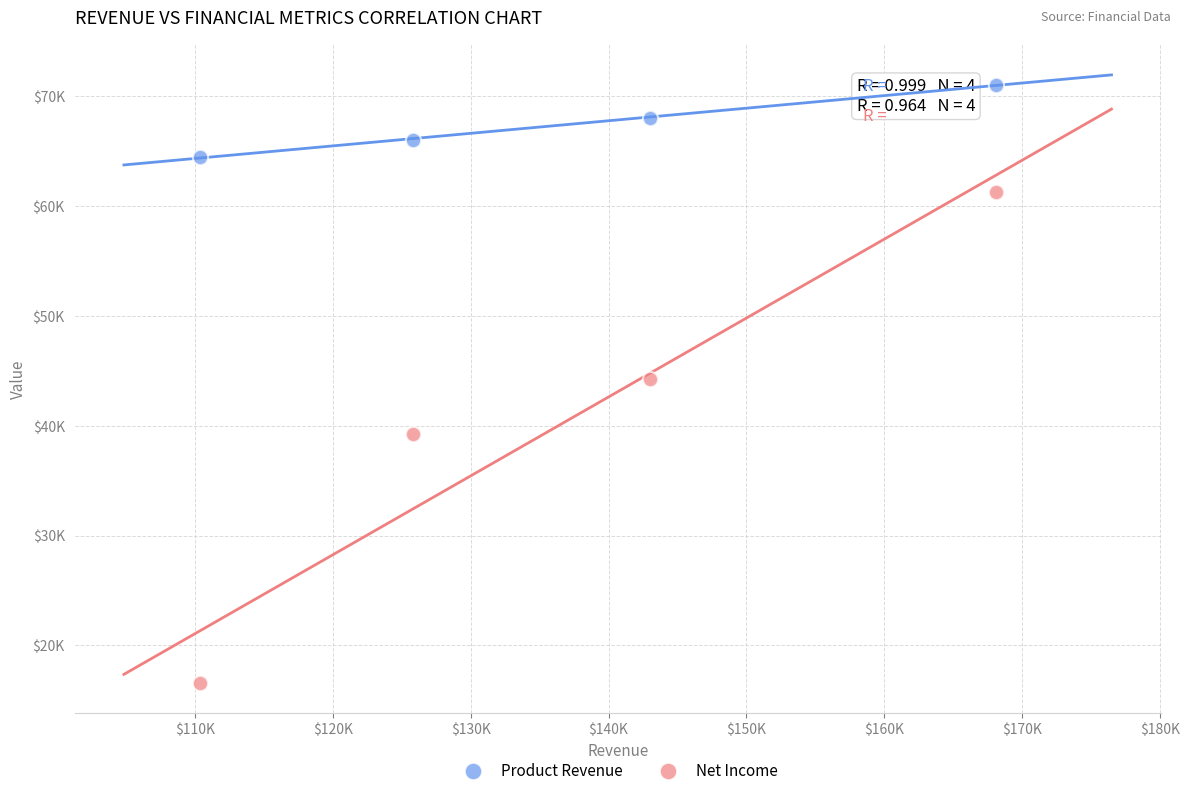

Which series contains the lowest Y value?

Net Income